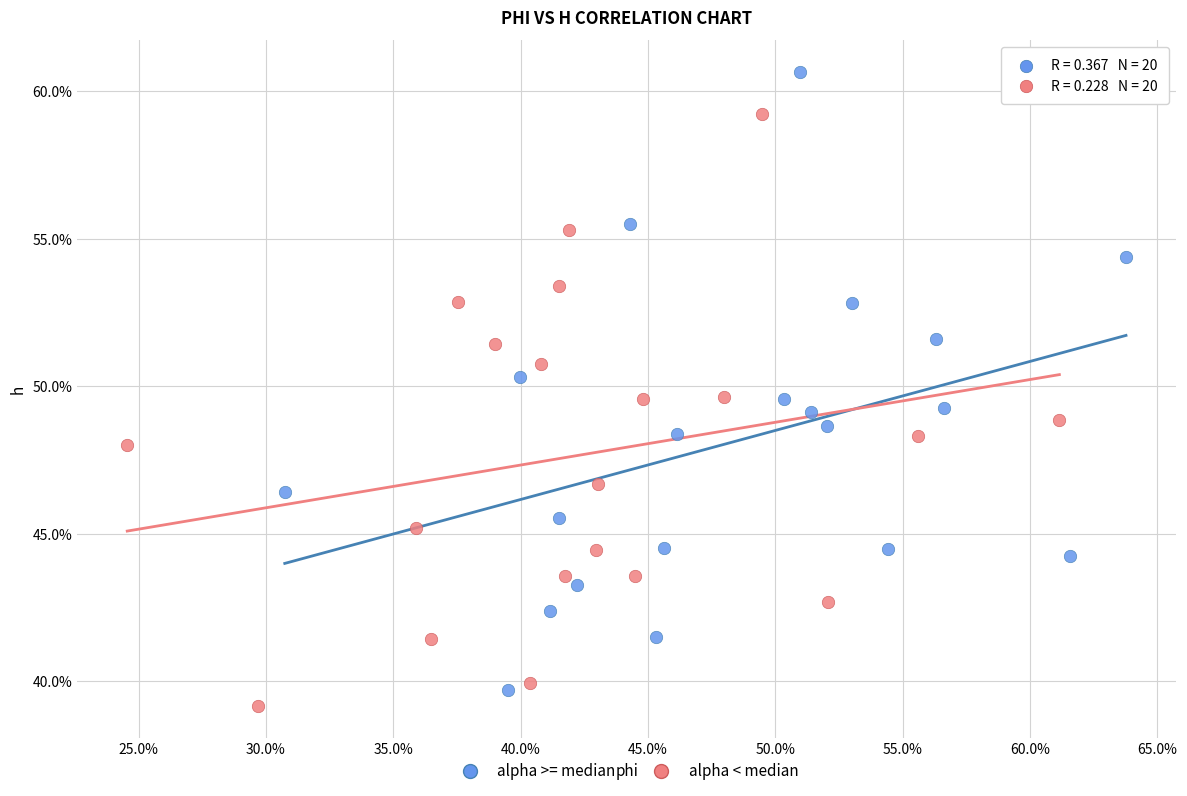

What are all the series names shown in the legend?

alpha >= median, alpha < median